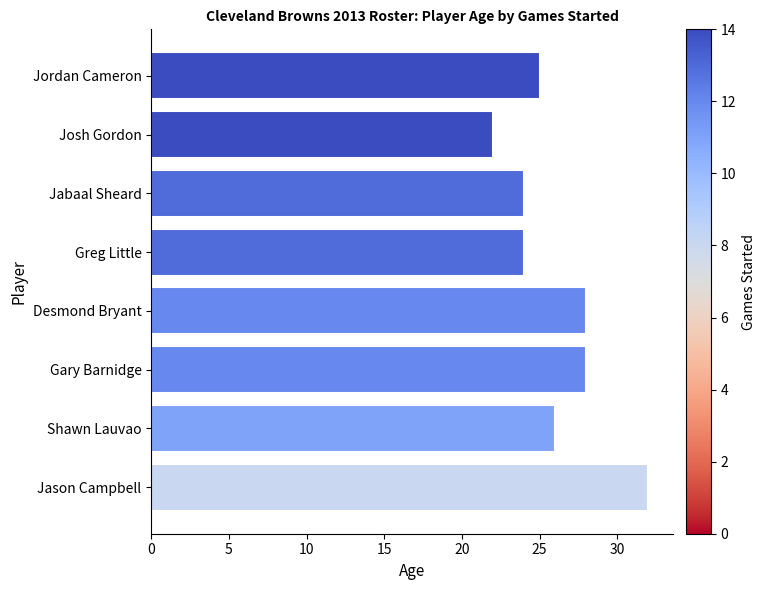

What is the difference between the maximum and minimum values?

10